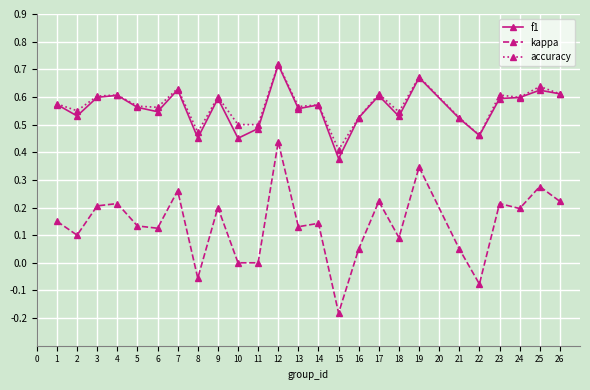

Is it true that accuracy equals 0.8 at 1?

False